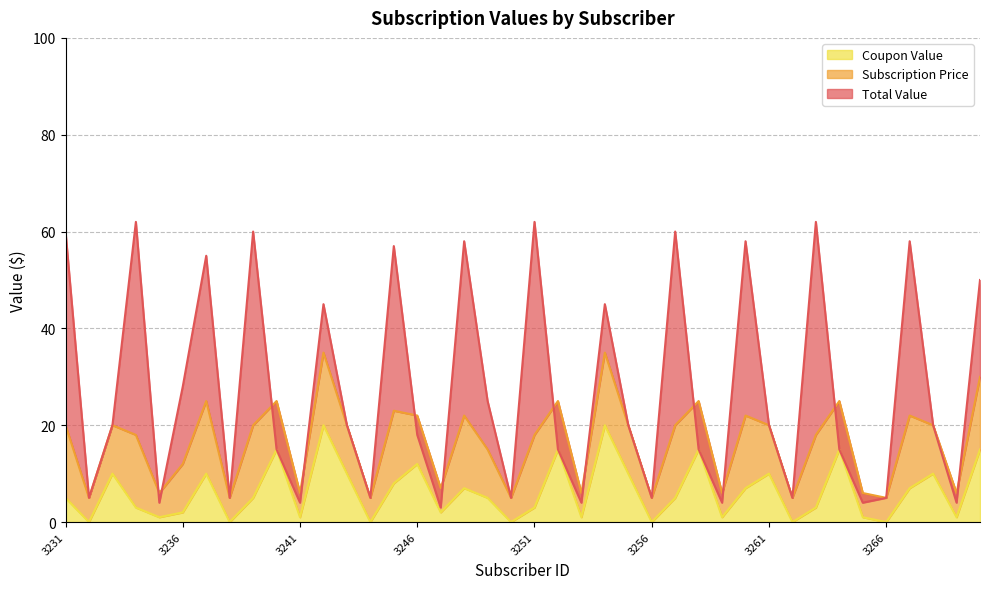

True or false: Coupon Value and Total Value cross at least once.

False